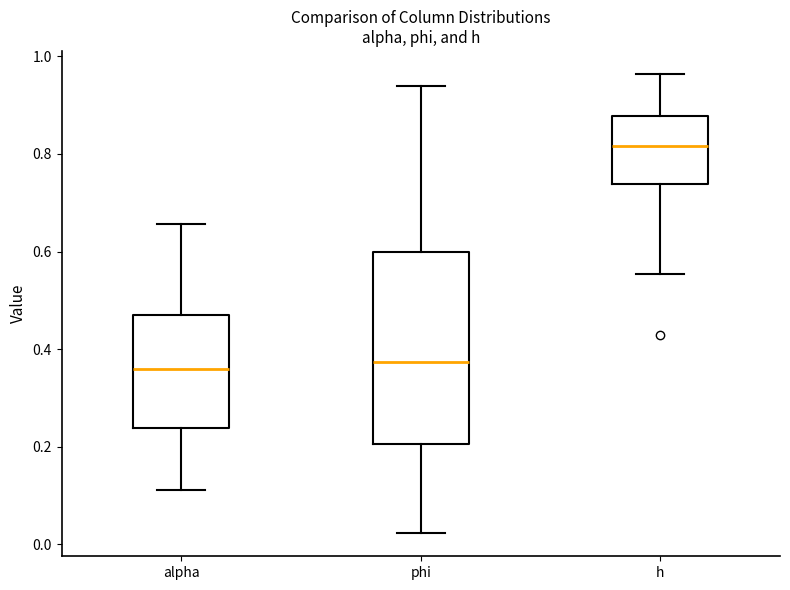

Reading left to right, transcribe this box plot: for each box, give where its median line is, the range the box spans, and where its two whiskers end, as read against the y-axis. The values are not printed on the chart, so give them approximately, as read against the axis.

alpha: median 0.36, box 0.24 to 0.48, whiskers 0.12 to 0.66
phi: median 0.38, box 0.20 to 0.60, whiskers 0.02 to 0.94
h: median 0.82, box 0.74 to 0.88, whiskers 0.56 to 0.96